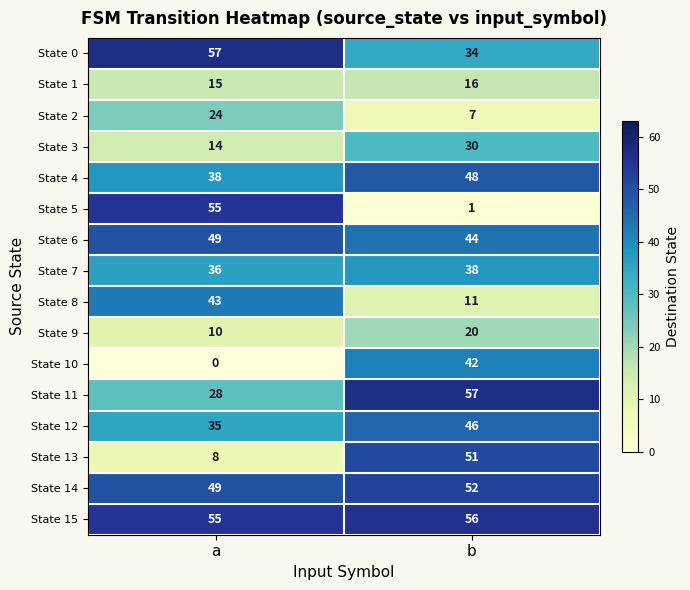

Which series has the largest total across all categories?

State 15